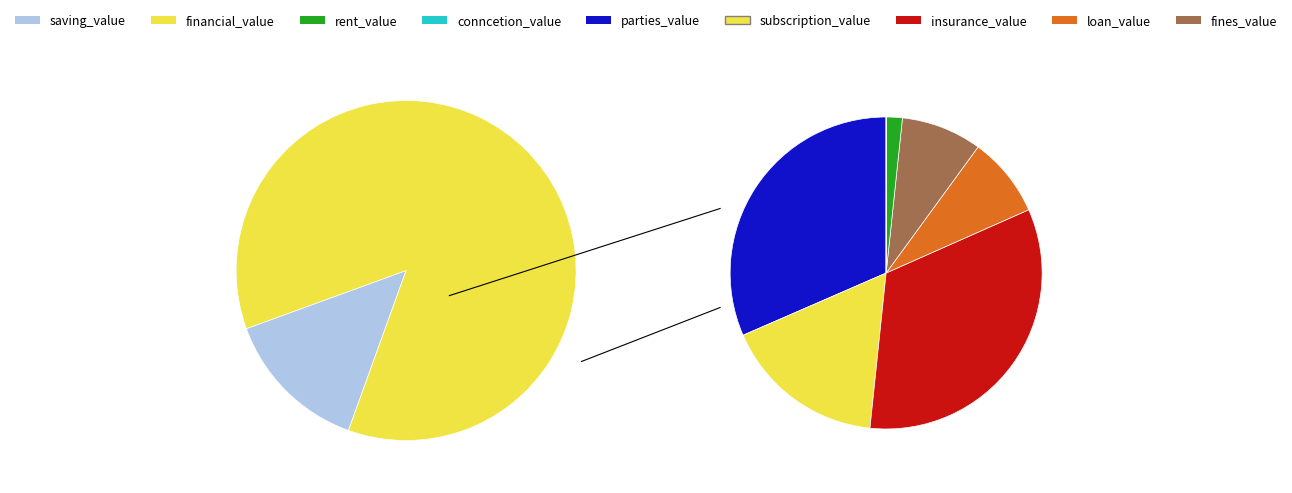

What percentage do loan_value and parties_value together represent?

28.7%